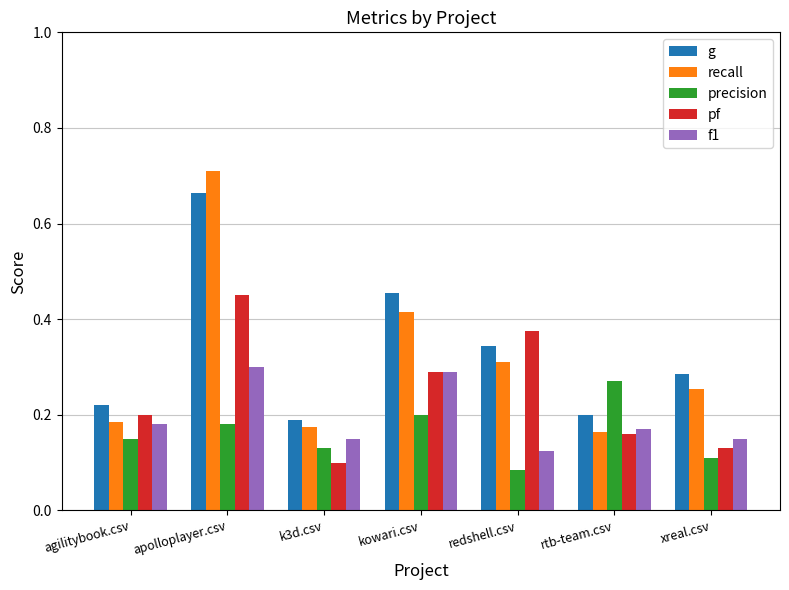

Which series has the largest range (max minus min)?

recall